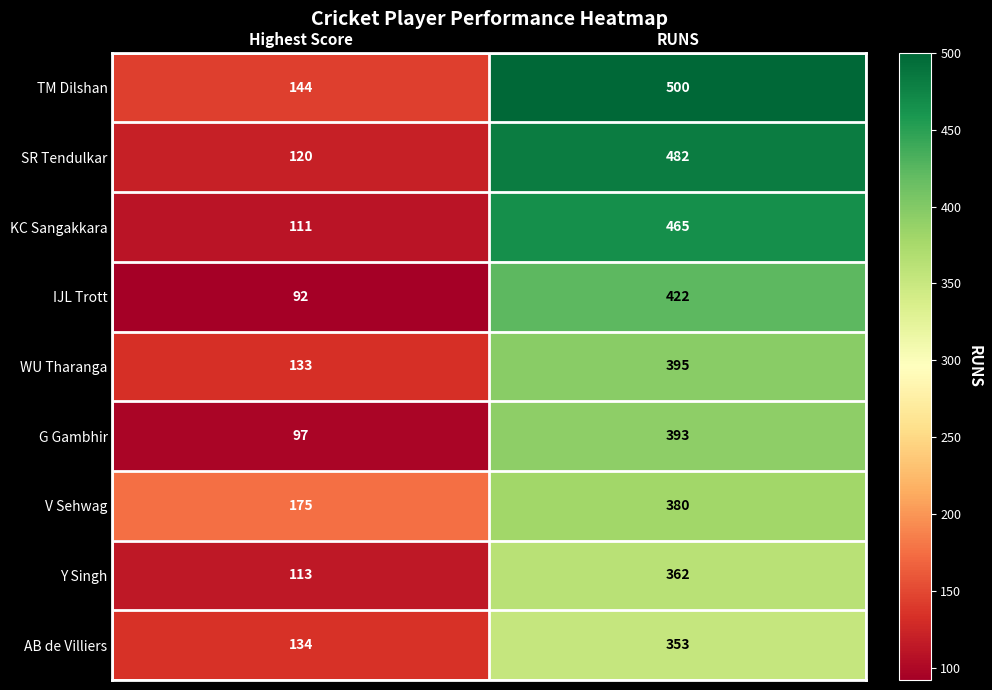

Which series has the widest spread of values?

SR Tendulkar